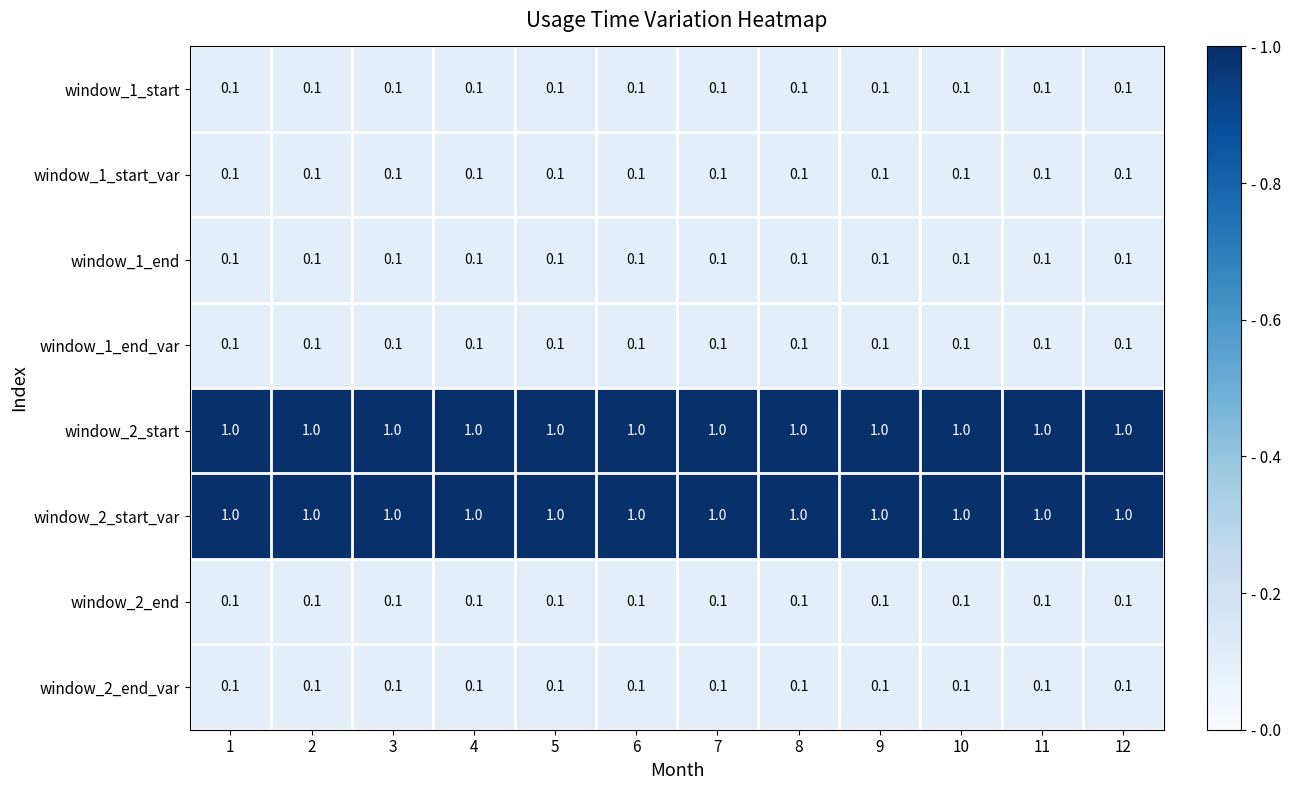

The window_1_start_var series shows 0.1 at 1. True or false?

True